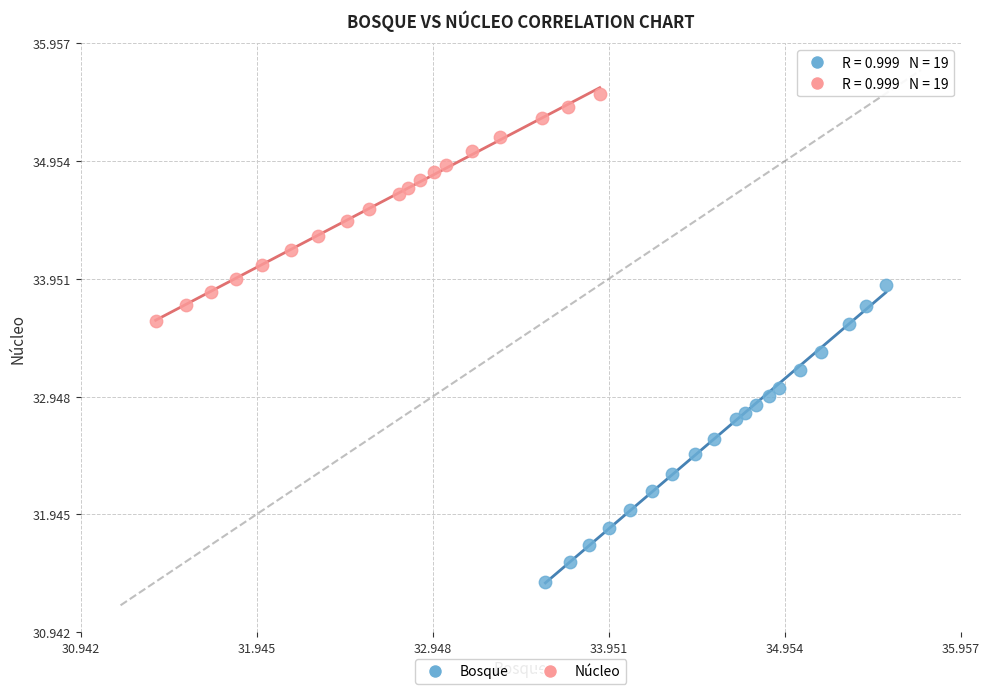

Which series contains the lowest Y value?

Bosque